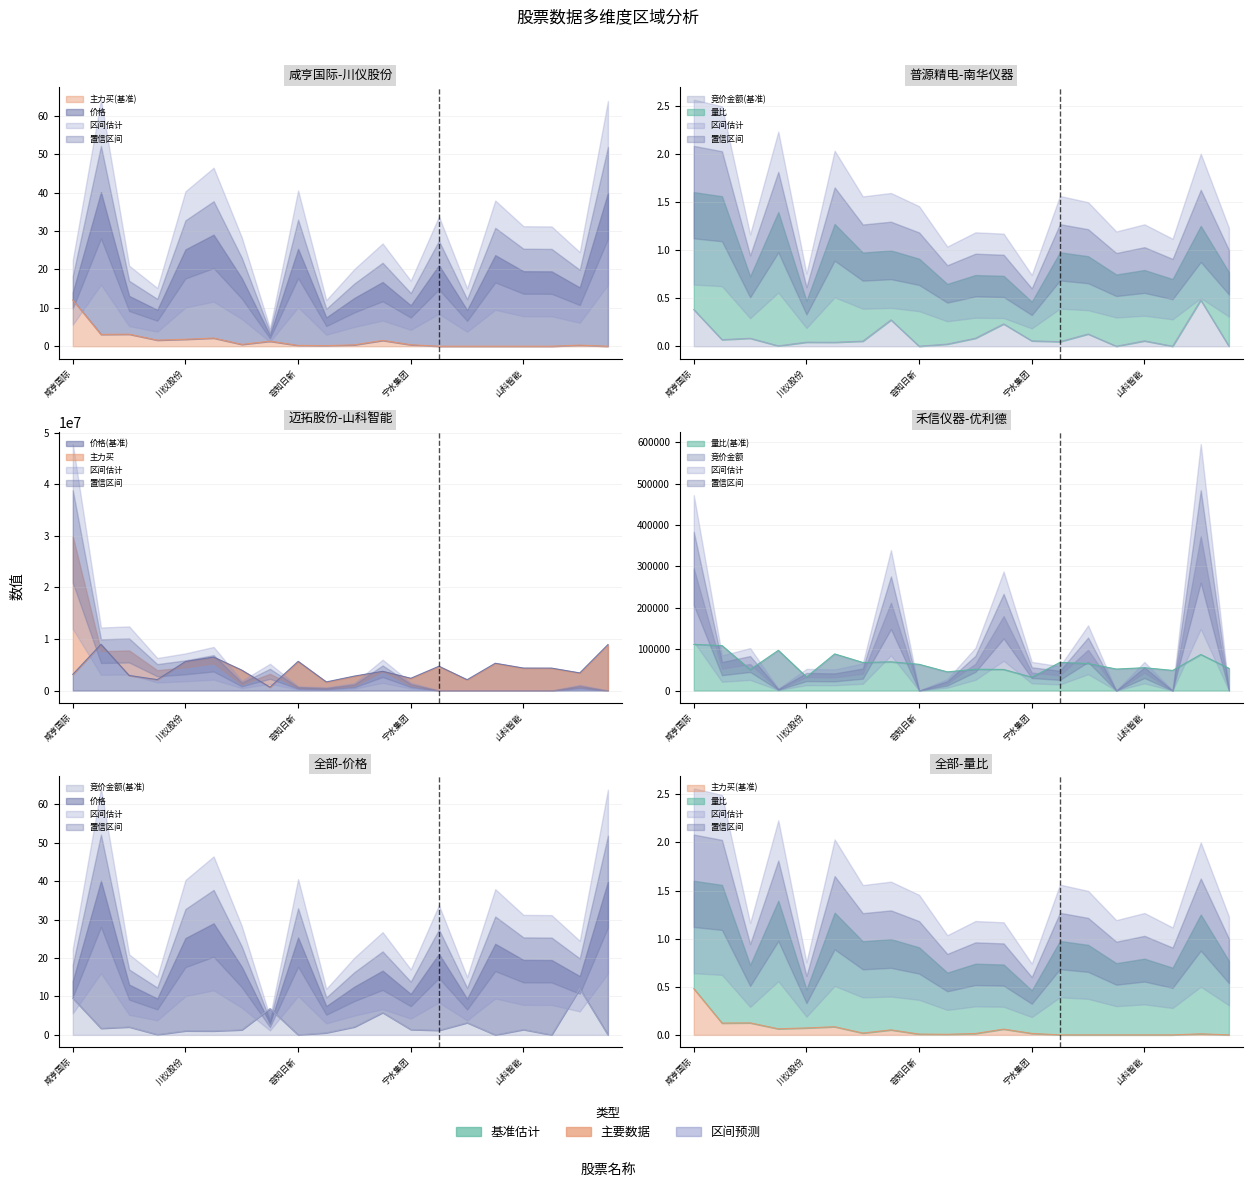

Which series has the largest range (max minus min)?

价格